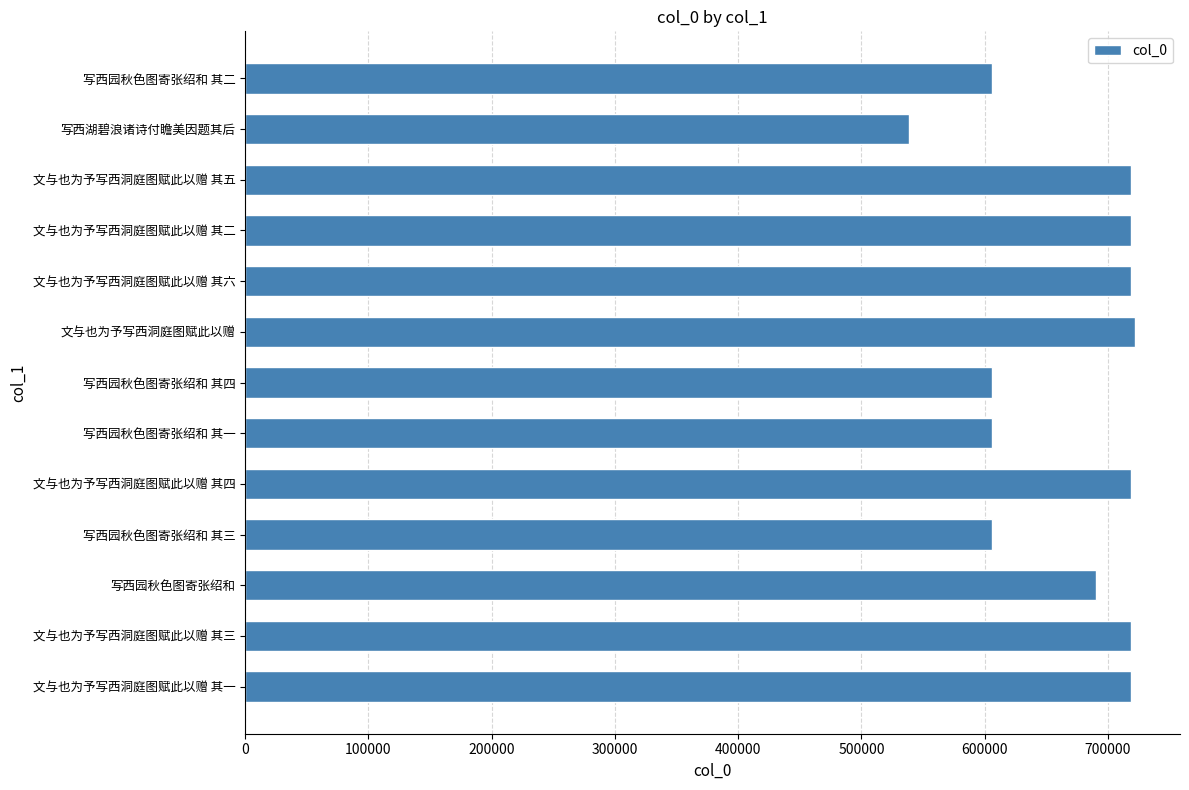

Approximately how many times larger is the value at 写西园秋色图寄张绍和 其一 compared to 文与也为予写西洞庭图赋此以赠?

0.8